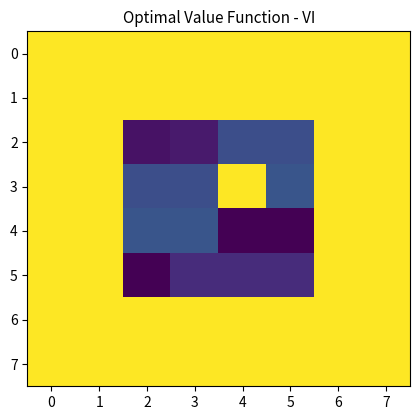

At how many categories does at least one series exceed 37980?

8